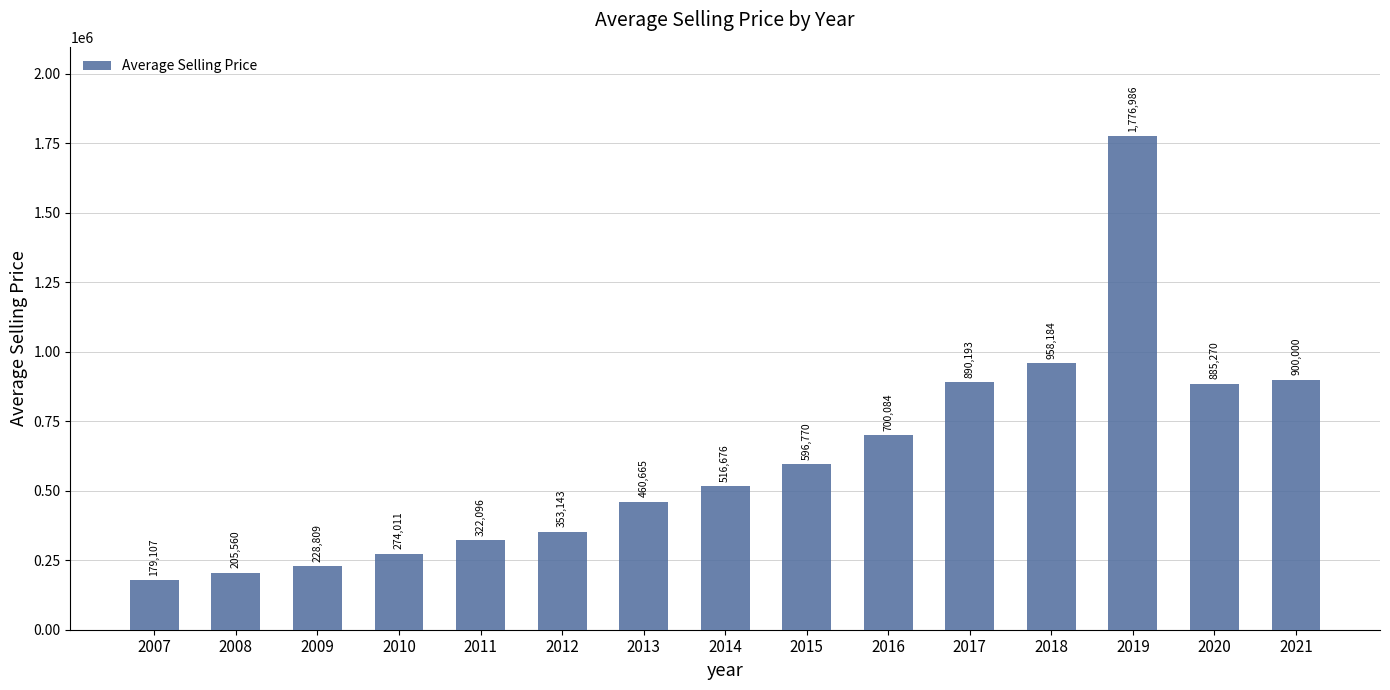

Where is the data nearest to the value 978046?

2018